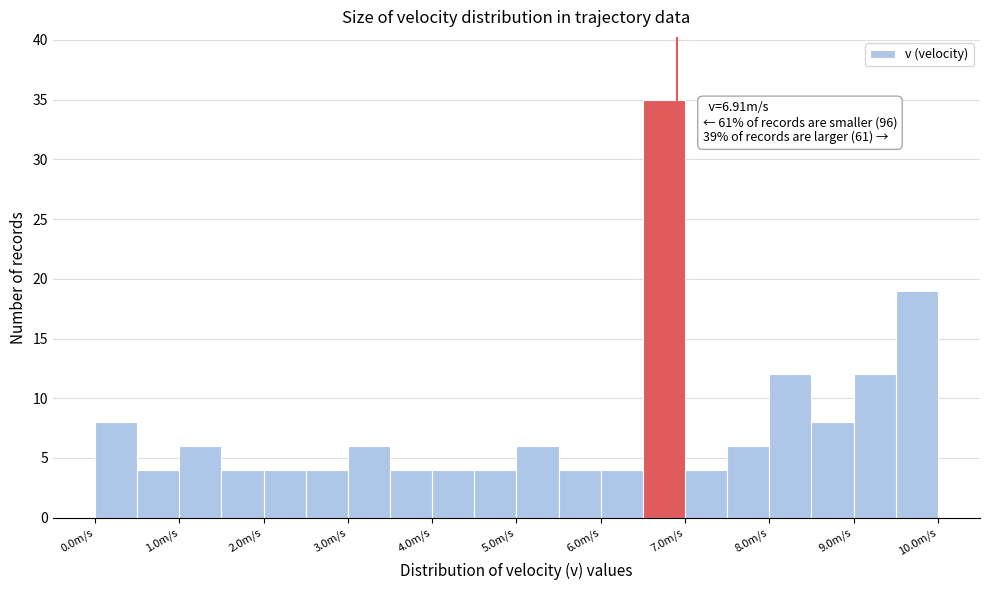

Over which range of the x-axis is the bar tallest?

6.5 to 7.0